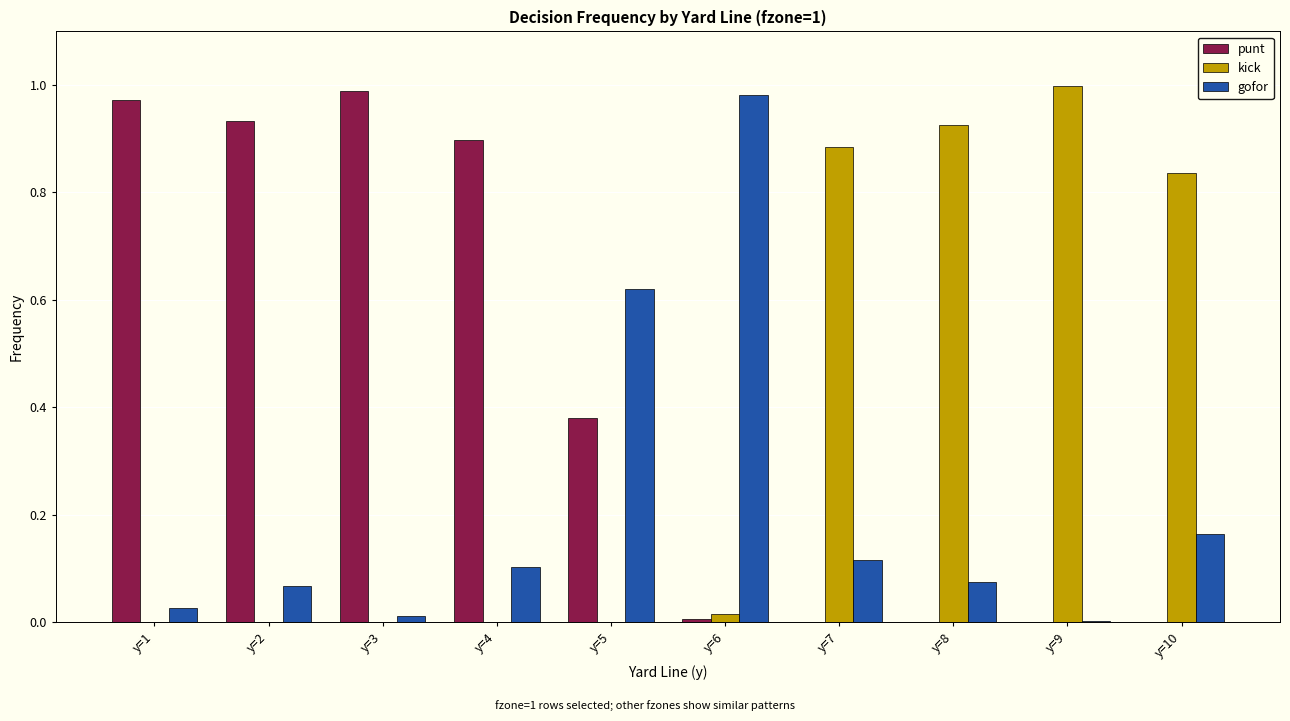

The value of gofor at y=8 is 0.1. True or false?

True